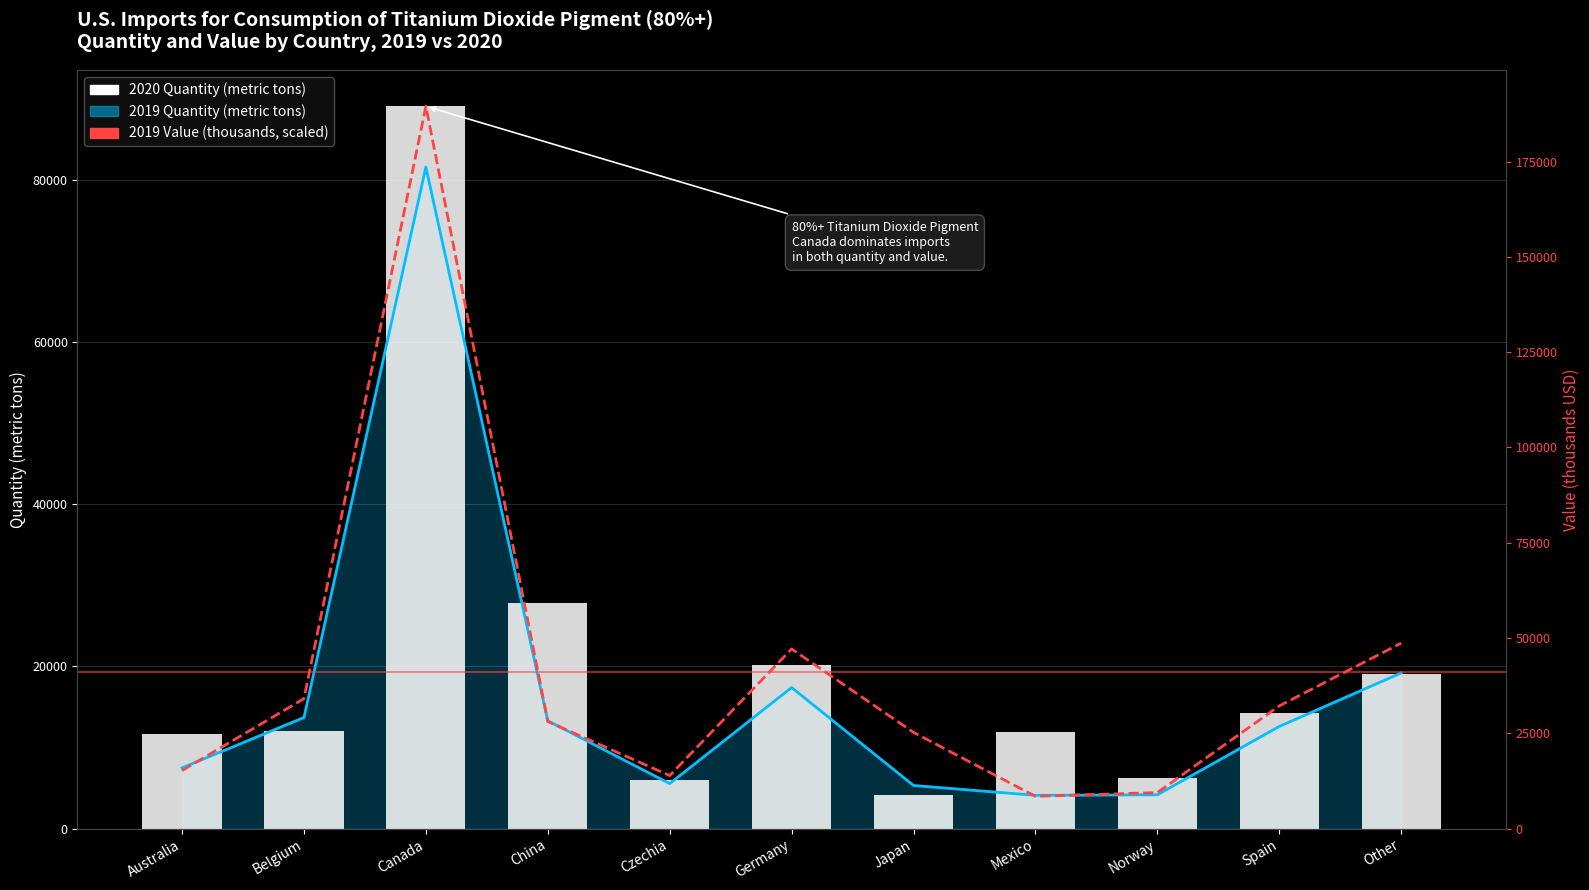

The 2020 Quantity (metric tons) series shows 11700.0 at Australia. True or false?

True